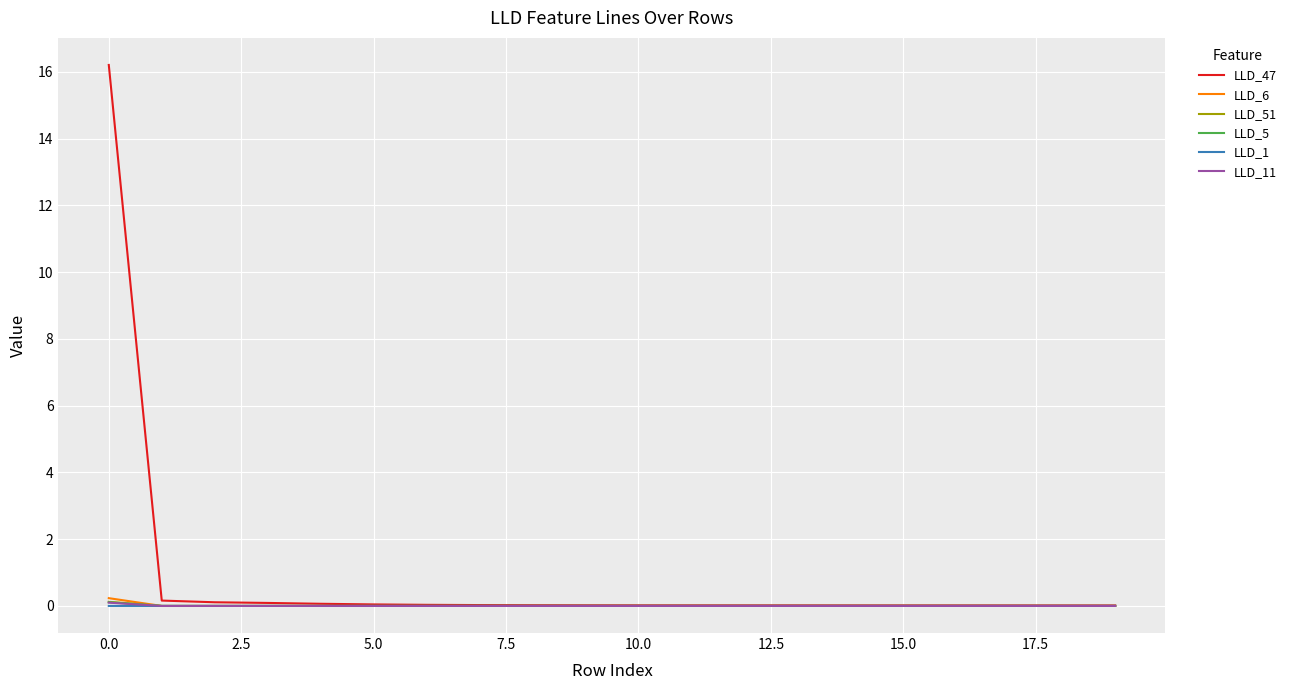

Does the chart have visible grid lines?

Yes